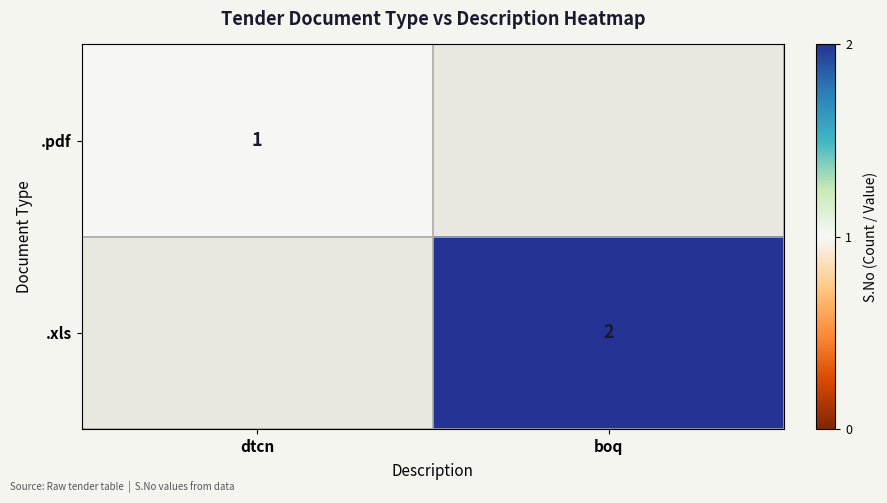

Between dtcn and boq, which is larger?

dtcn